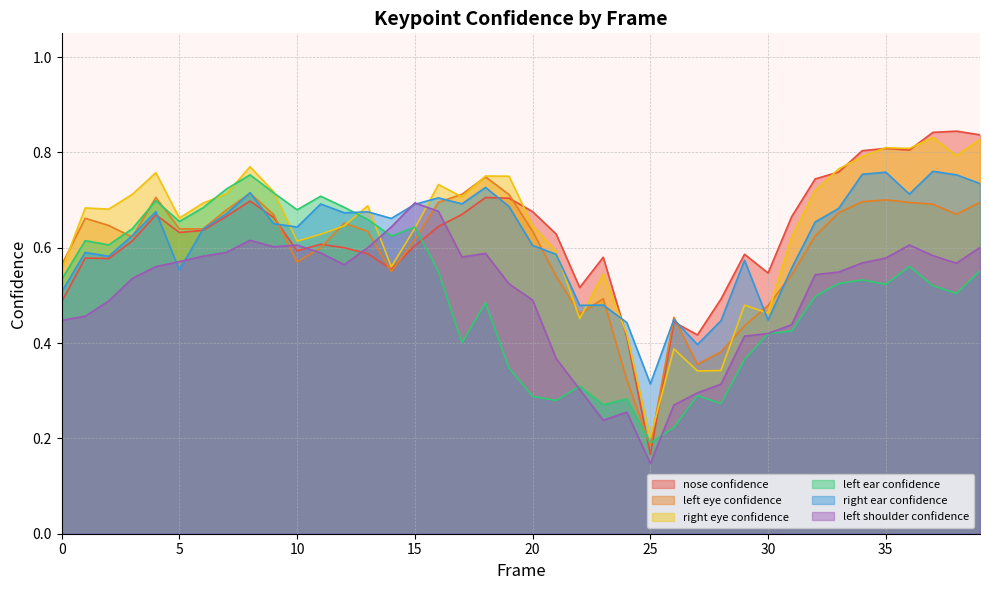

What is the sum of all a_nose_confidence values?

25.1